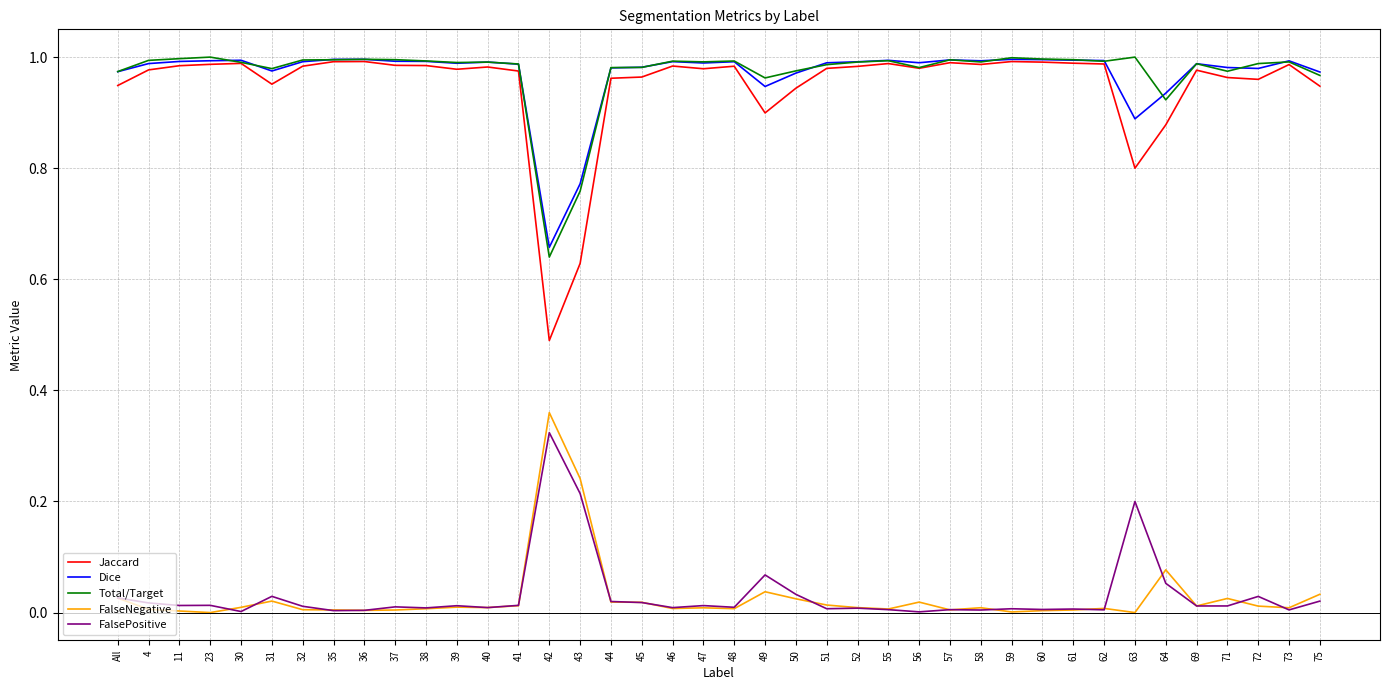

True or false: Jaccard has a value of 0.5 at 37.

False